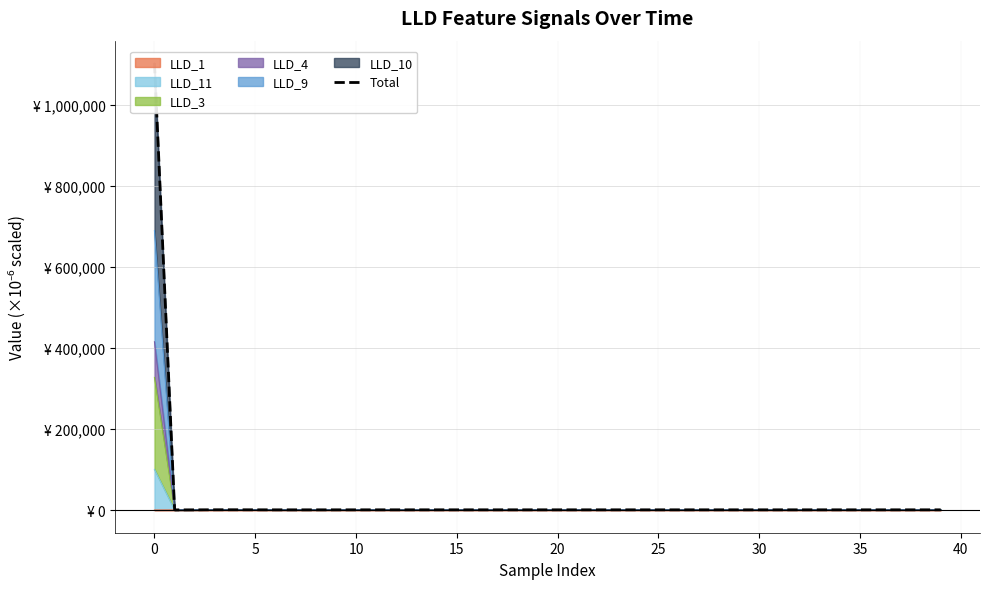

What is the smallest value displayed?

1198.8